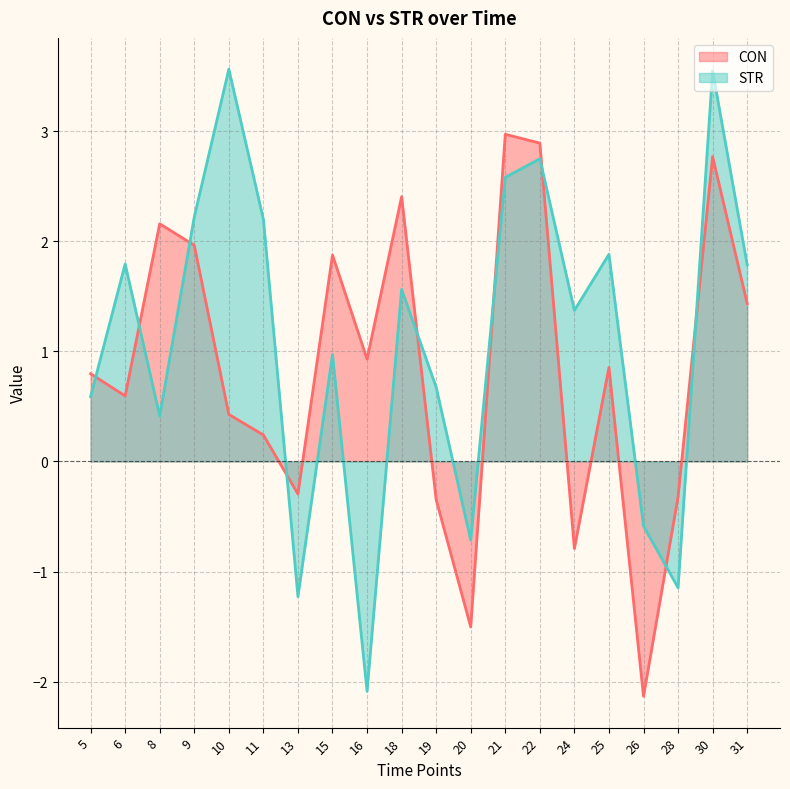

Which category has the highest value across all series?

10